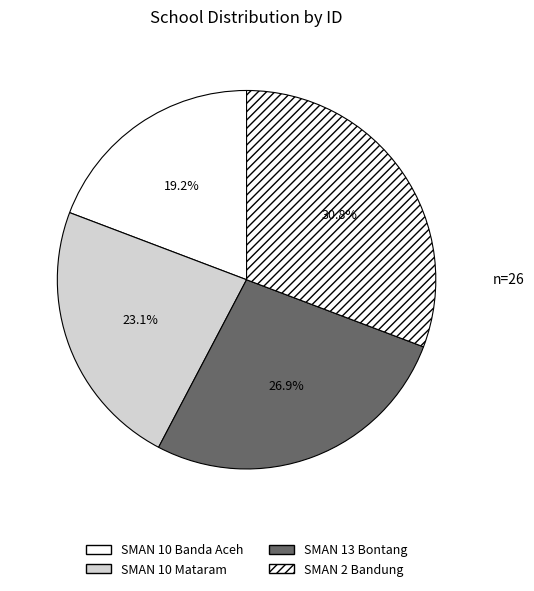

How many segments does this pie chart have?

4